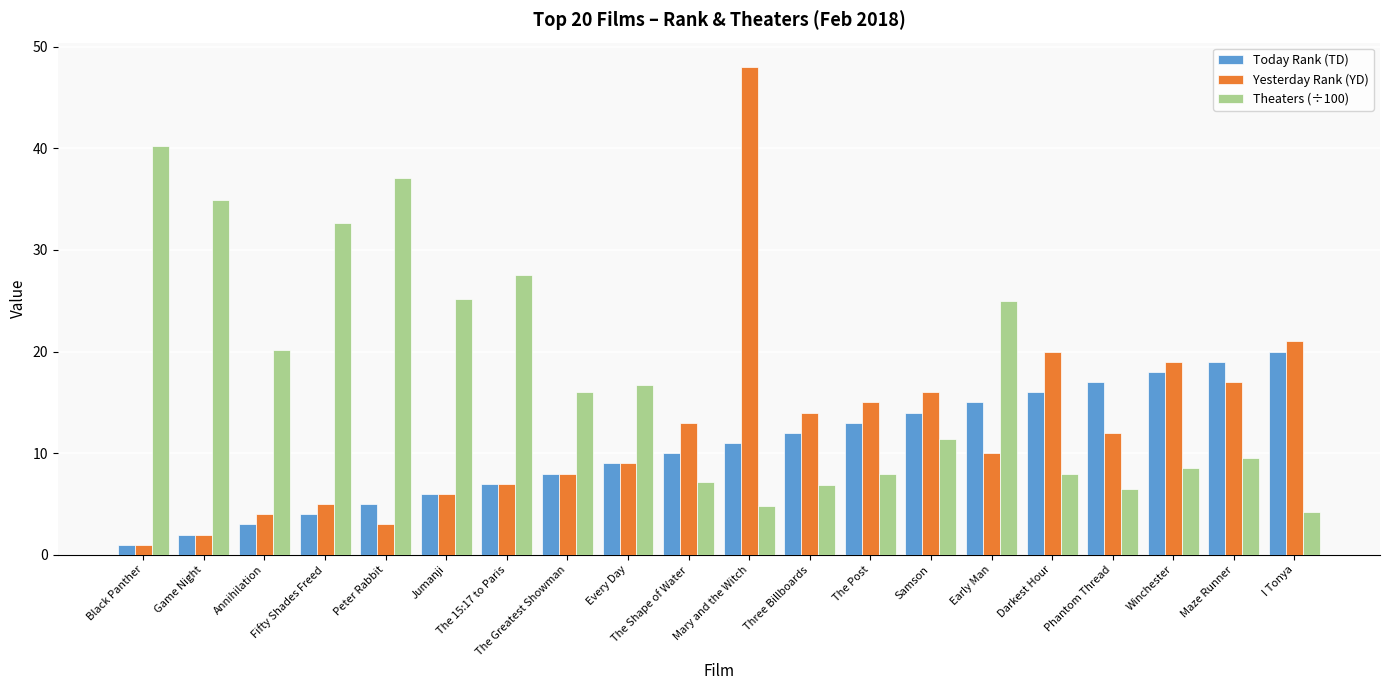

Is it true that Theaters (÷100) equals 17.7 at Game Night?

False